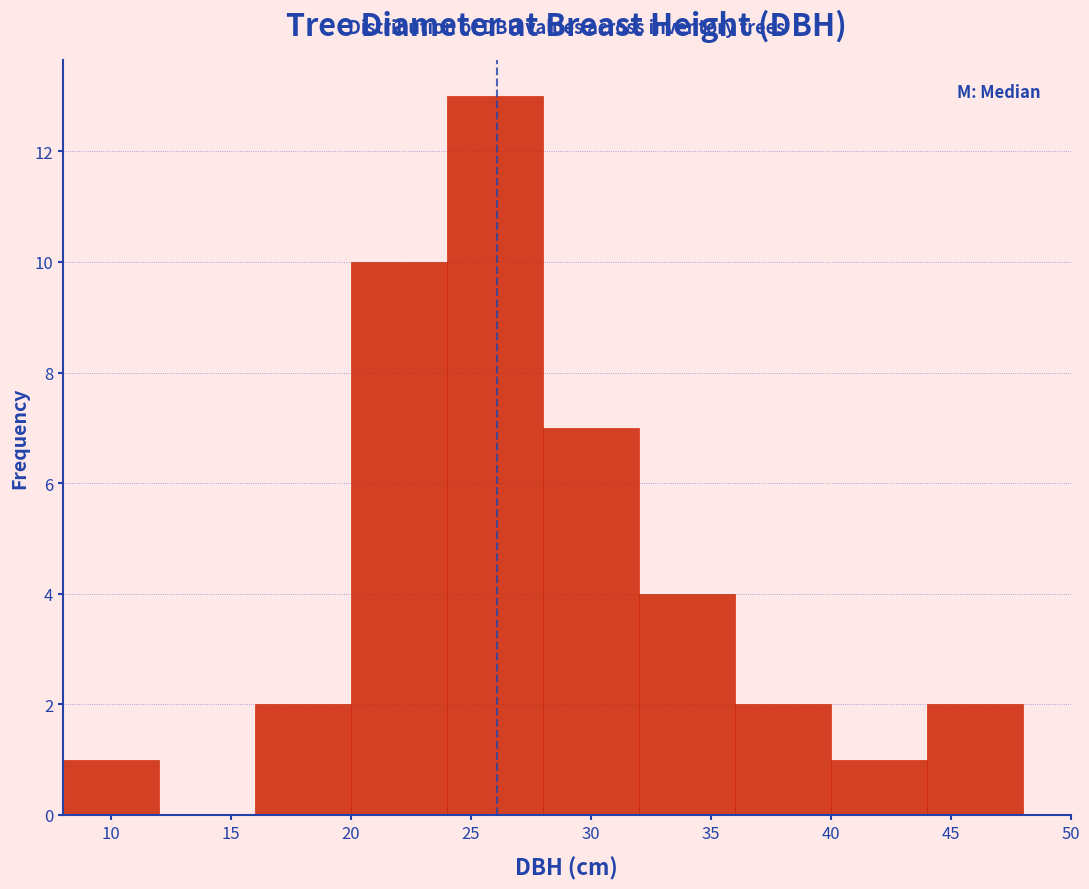

Reading left to right, list every bar in this chart as the range it spans on the x-axis followed by its height. The values are not printed on the chart, so give them approximately, as read against the axis.

8 to 12: 1
12 to 16: 0
16 to 20: 2
20 to 24: 10
24 to 28: 13
28 to 32: 7
32 to 36: 4
36 to 40: 2
40 to 44: 1
44 to 48: 2